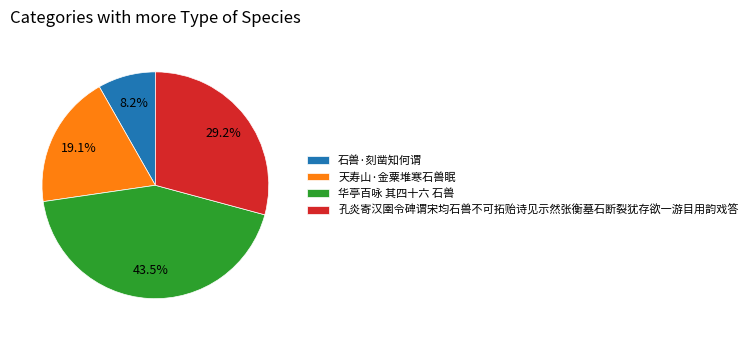

Count the number of slices in the pie.

4